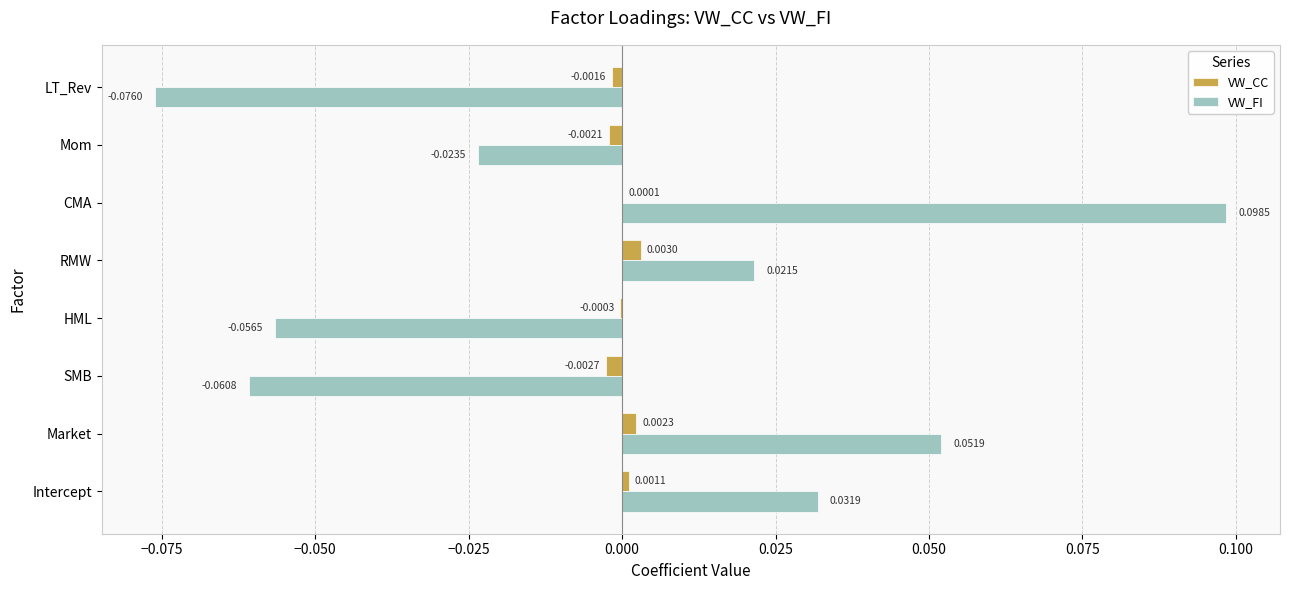

Which series changed the most between Market and LT_Rev?

VW_FI